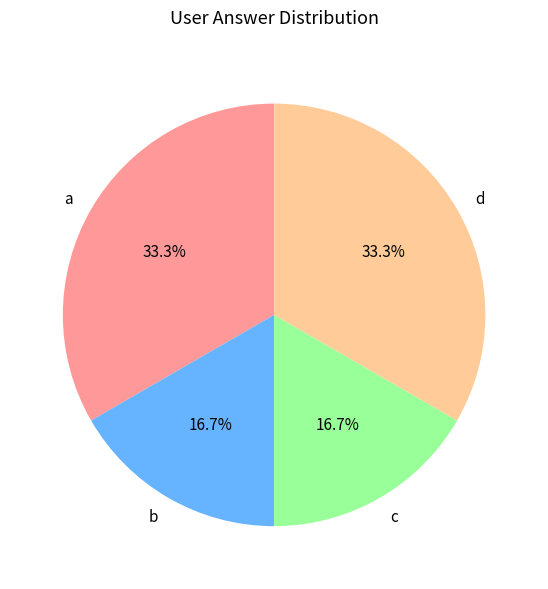

What percentage is the a slice, to the nearest percent?

33%